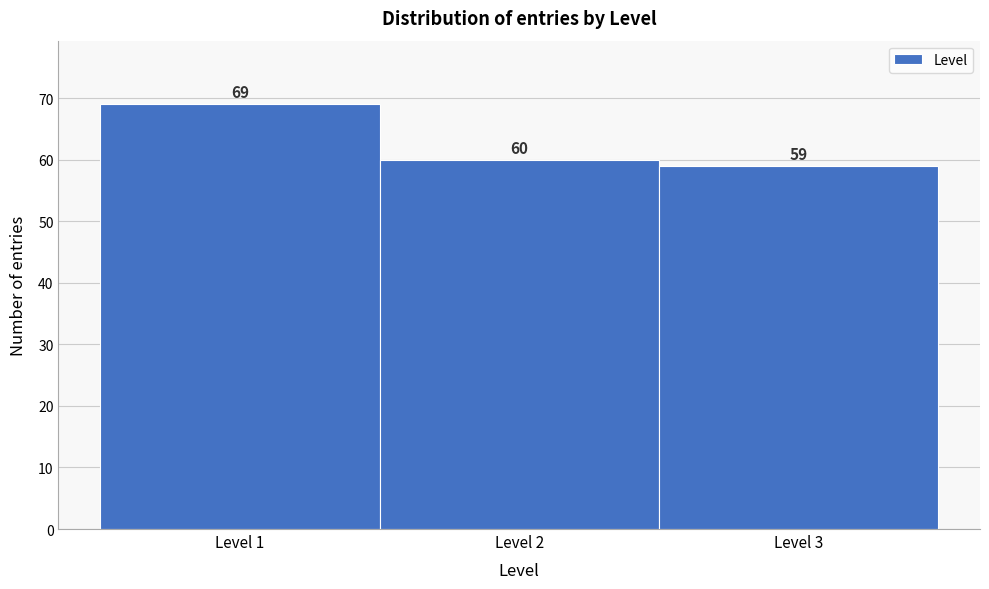

Reading left to right, transcribe this chart: for each bar, give the range it covers on the x-axis and its height.

0.5 to 1.5: 69
1.5 to 2.5: 60
2.5 to 3.5: 59